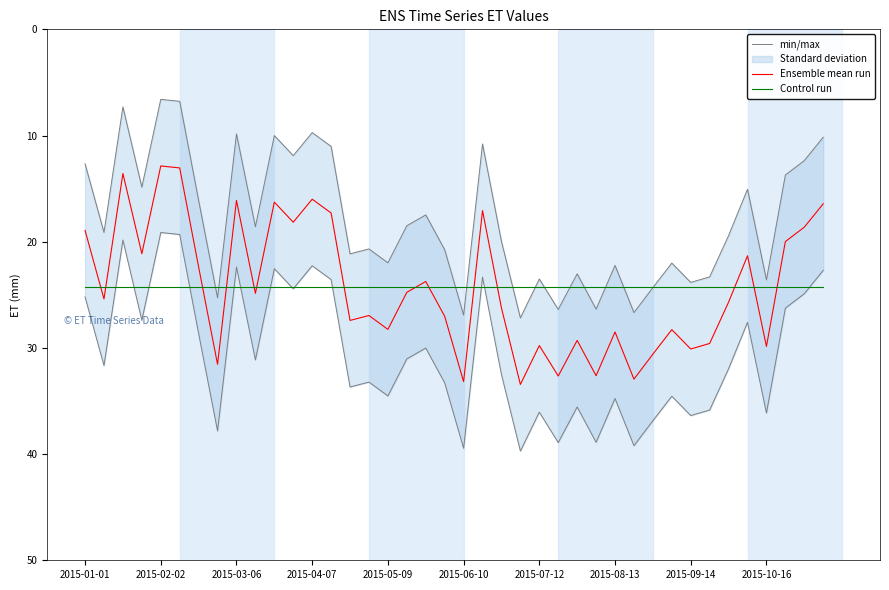

True or false: Ensemble mean run has a value of 28.5 at 2015-08-13.

True